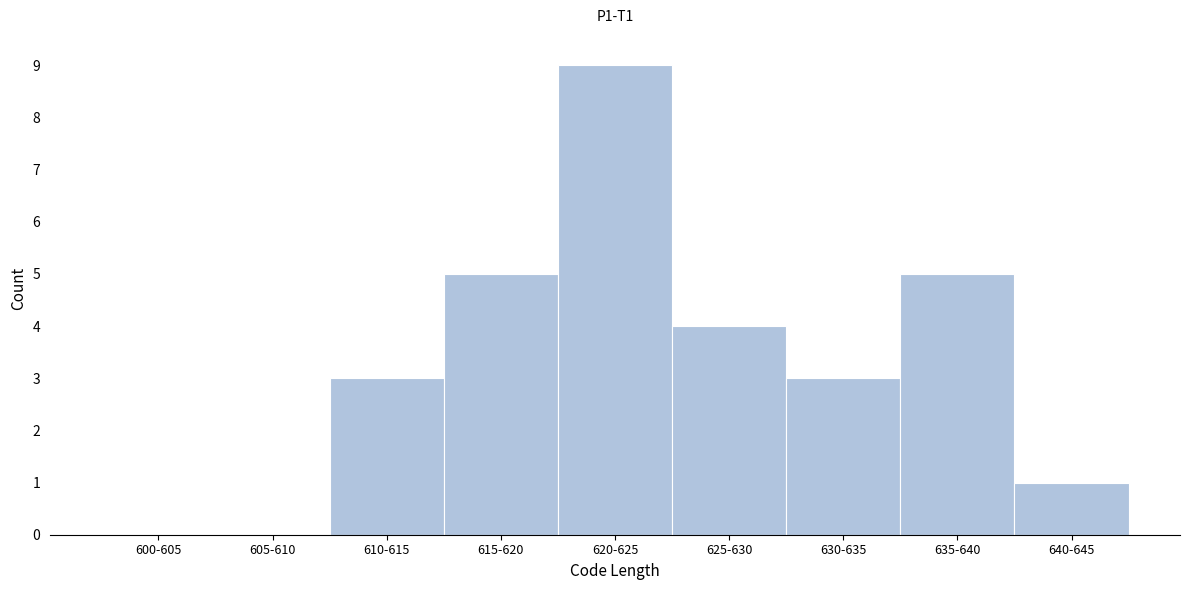

Reading left to right, extract all data points from this chart.

600-605=0	605-610=0	610-615=3	615-620=5	620-625=9	625-630=4	630-635=3	635-640=5	640-645=1